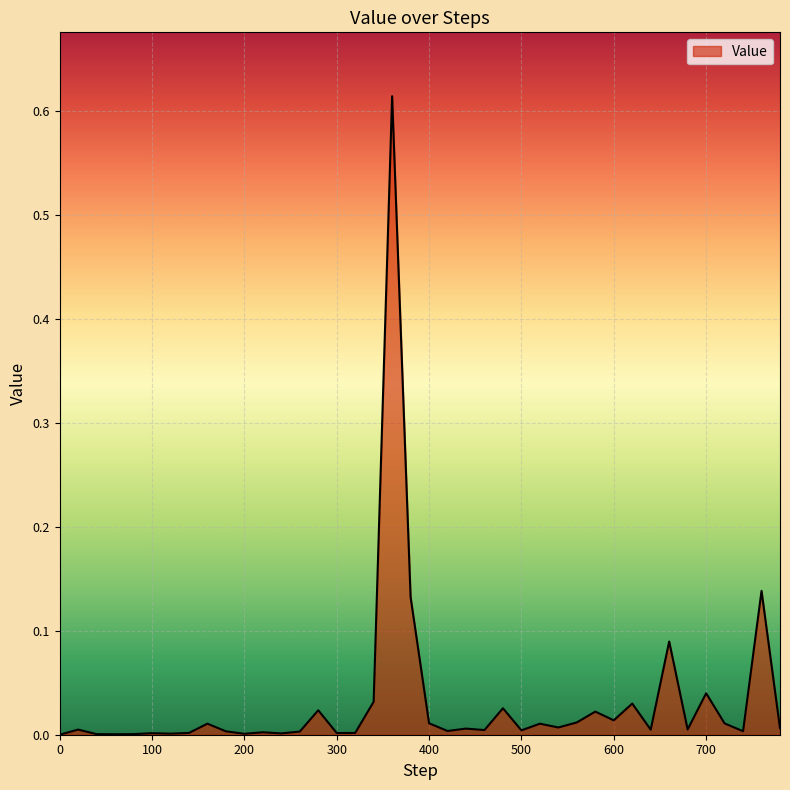

How many interior local peaks (higher than both neighbors) does the data have?

14